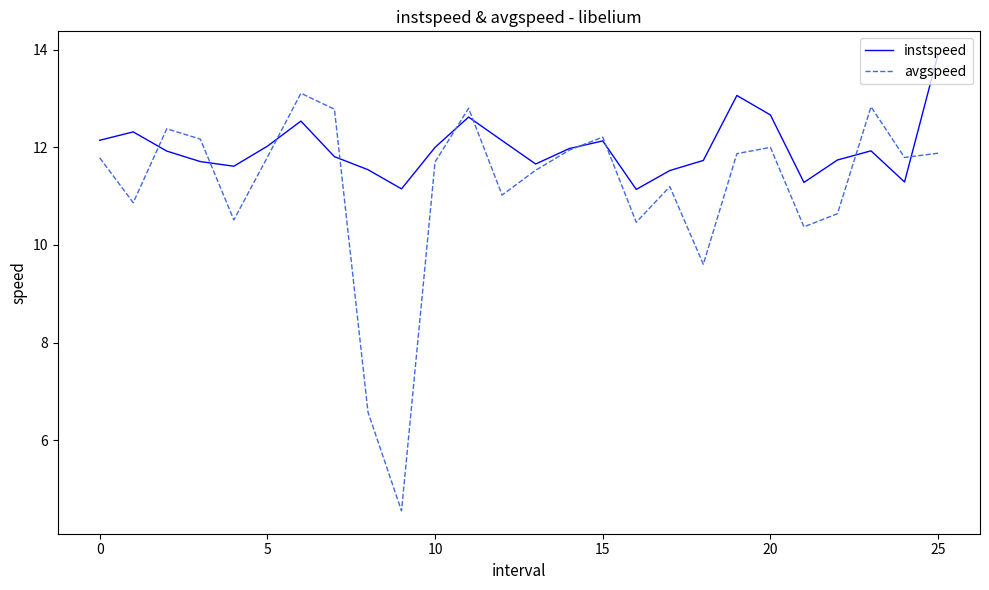

List the series in order of their overall mean, highest first.

instspeed, avgspeed